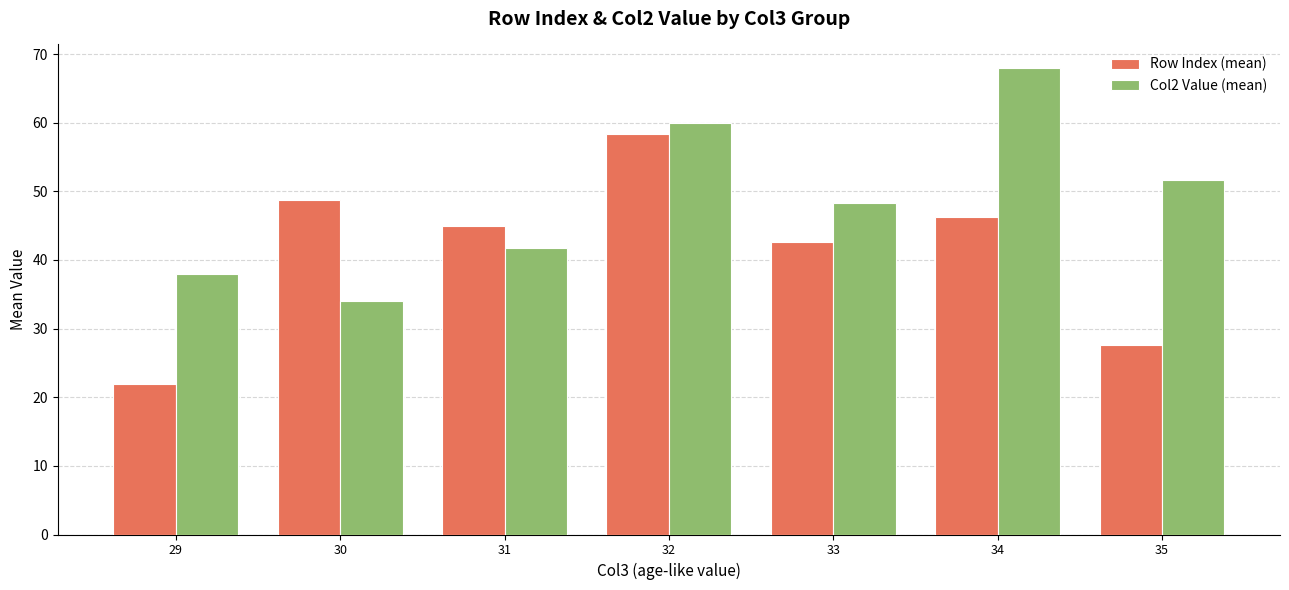

What is the difference between the maximum and minimum values in the Row Index (mean) series?

36.3